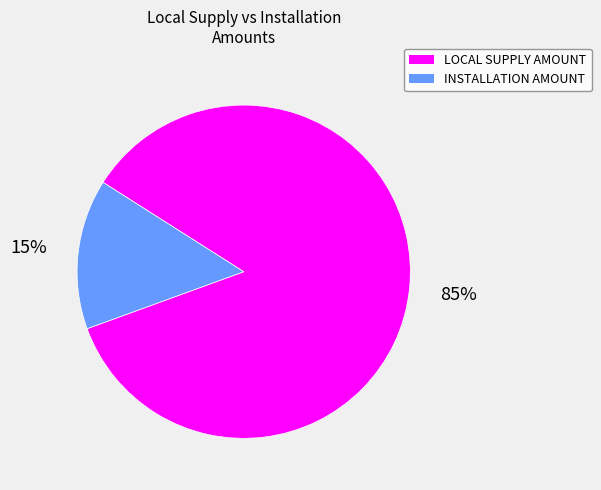

To the nearest percent, what is the average slice percentage?

50%